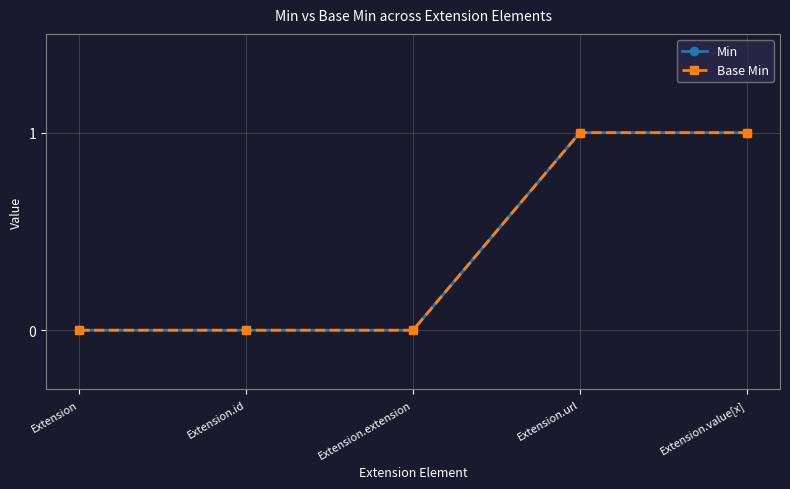

At Extension.url, list the series in order from largest to smallest.

Min, Base Min